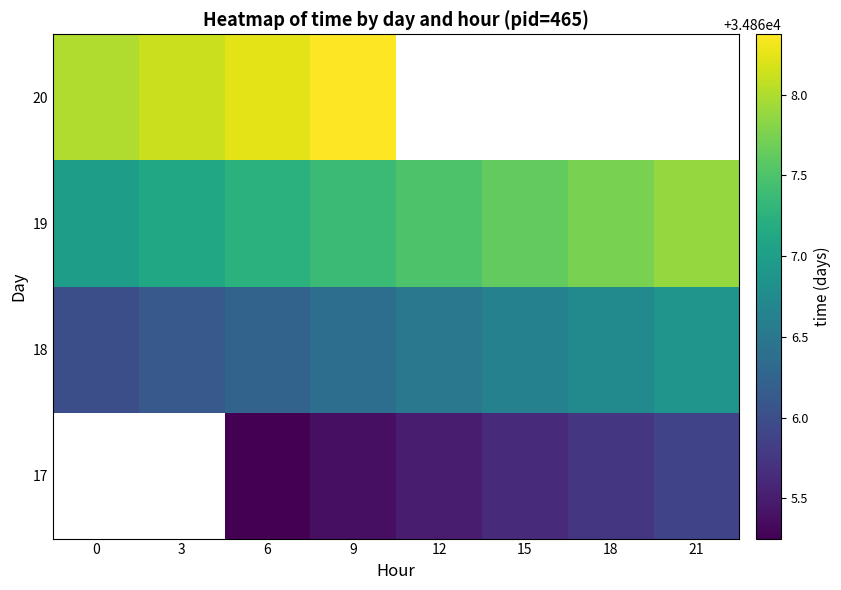

Count the 17 values in the range 34865 to 34866.

6